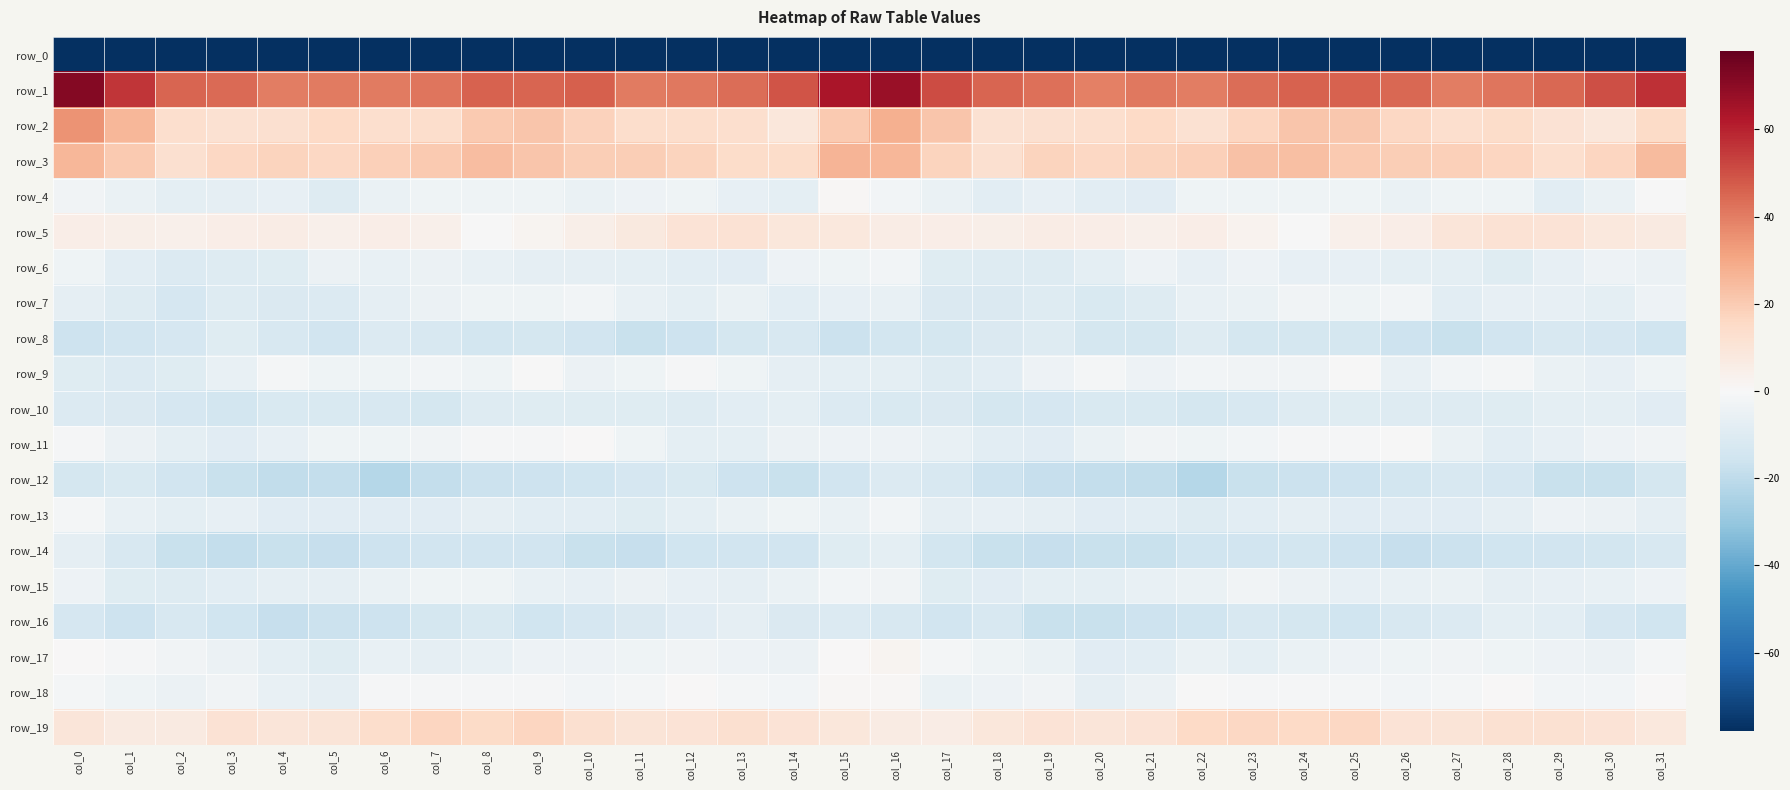

At which category does the chart reach its peak across all series?

col_0